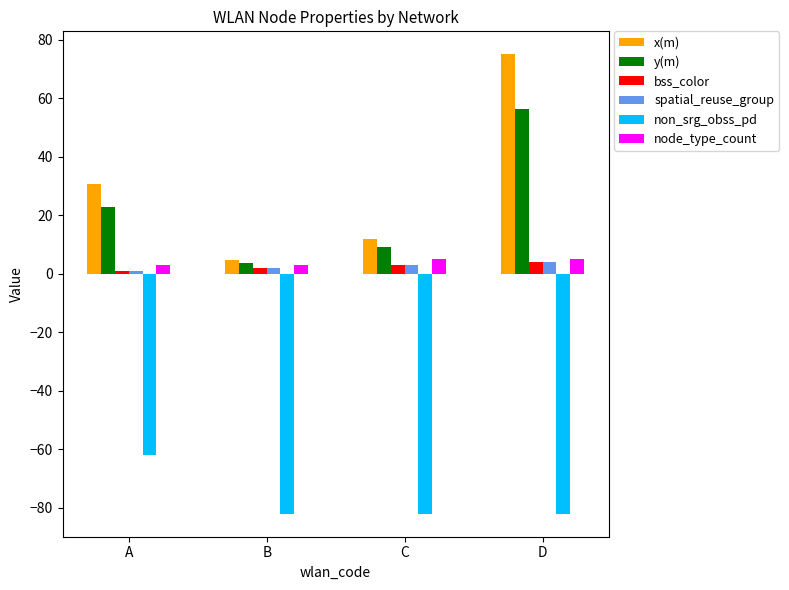

Read the non_srg_obss_pd value at D.

-82.0